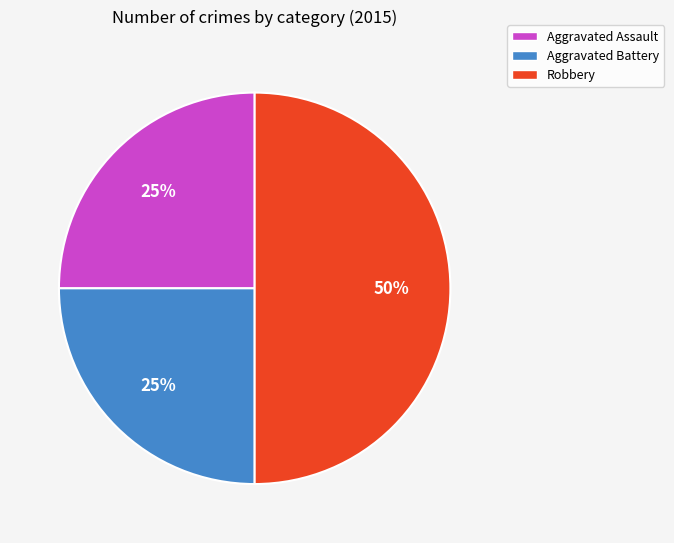

To the nearest percent, what is the difference between the Aggravated Assault and Robbery slice percentages?

25%